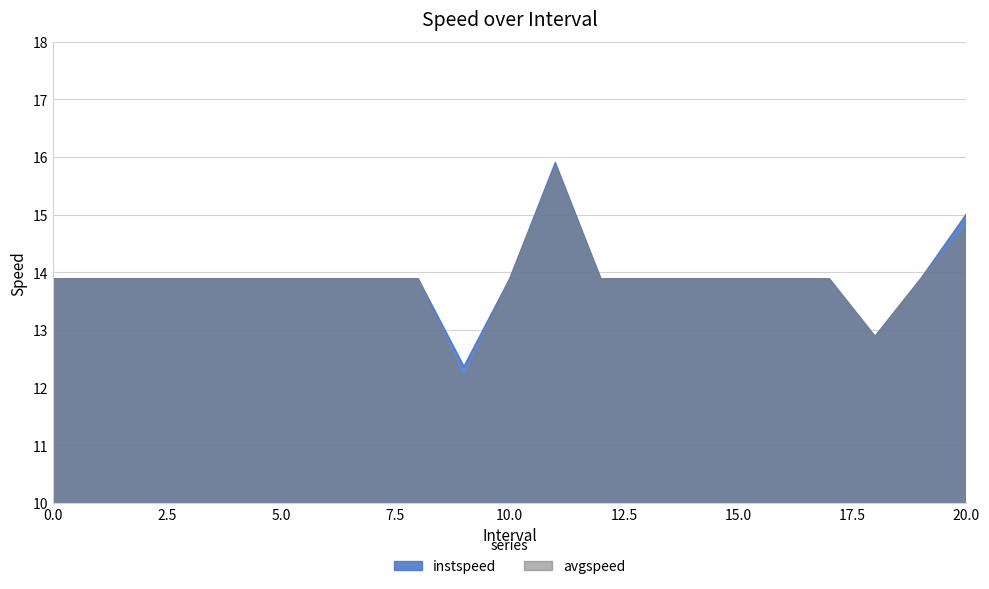

What is the approximate value of avgspeed at 5?

13.9